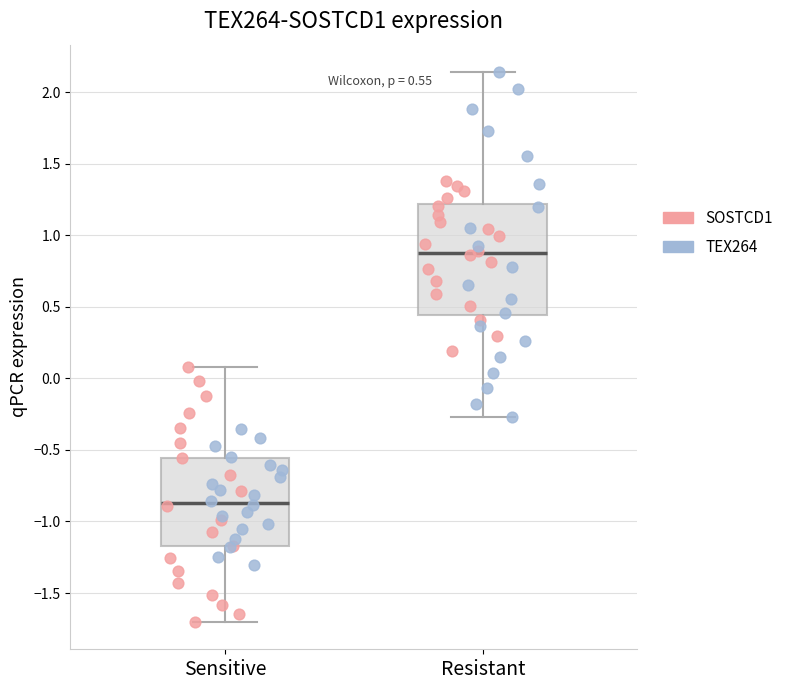

Reading left to right, read every box against the y-axis: the position of its median line, the range the box covers, and the ends of its whiskers. The values are not printed on the chart, so give them approximately, as read against the axis.

Sensitive: median -0.85, box -1.15 to -0.55, whiskers -1.70 to 0.10
Resistant: median 0.90, box 0.45 to 1.20, whiskers -0.25 to 2.15